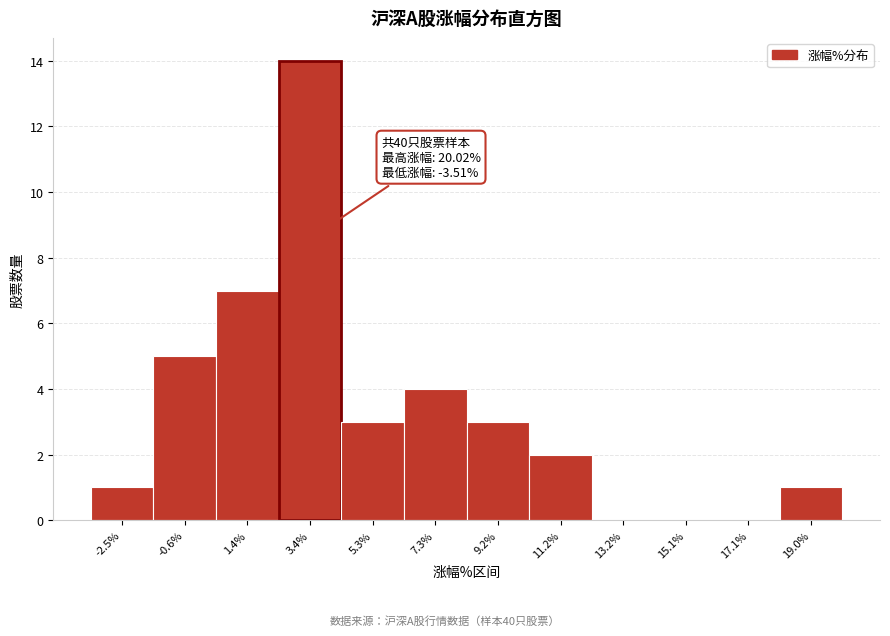

Over which range of the x-axis is the bar tallest?

2.4 to 4.4